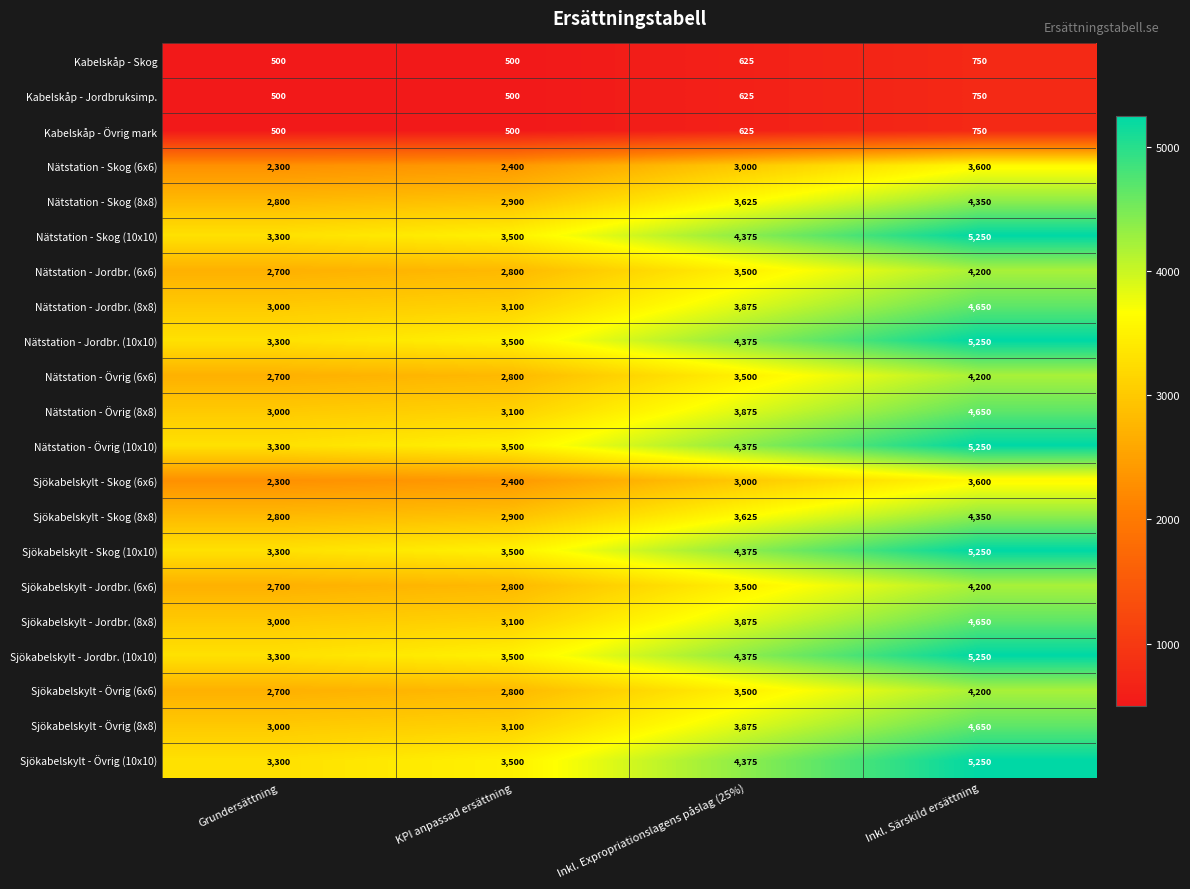

What is the approximate value of Sjökabelskylt - Skog (8x8) at Inkl. Särskild ersättning, to the nearest 50?

4350